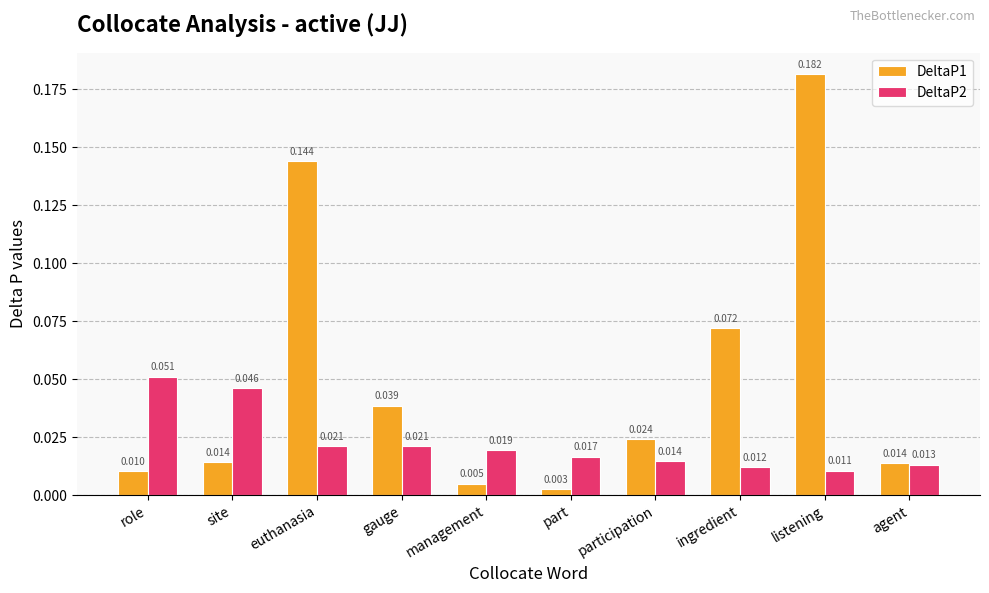

Are the bars horizontal?

No